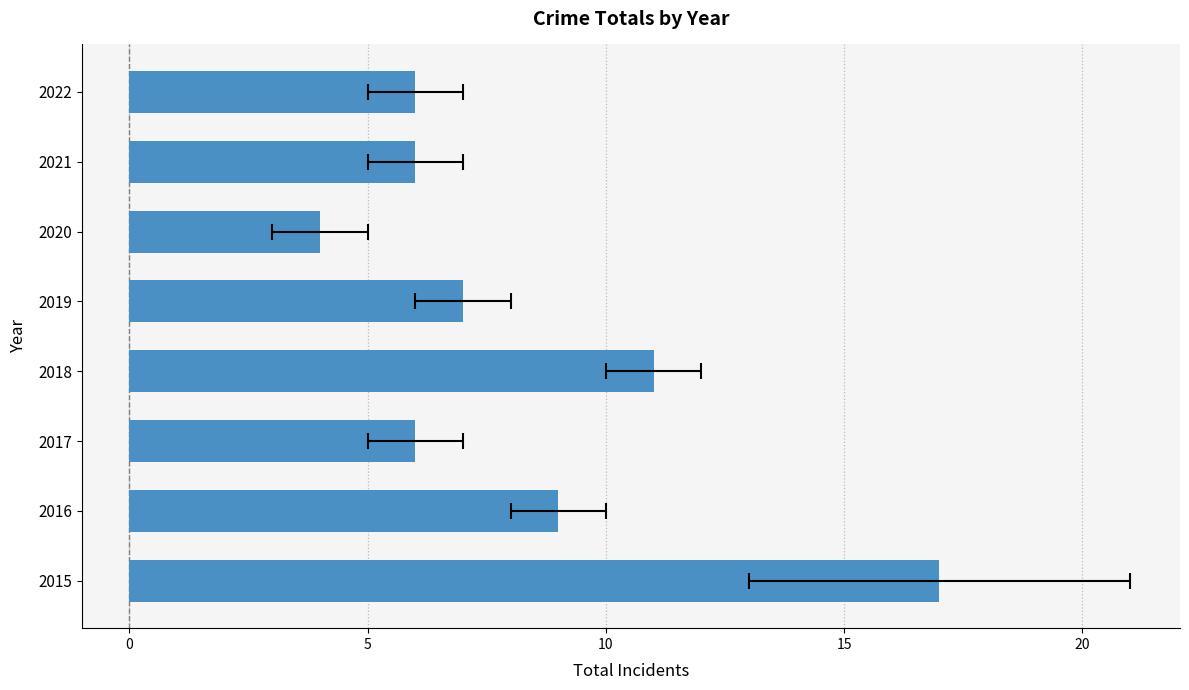

How many categories are shown in the chart?

8